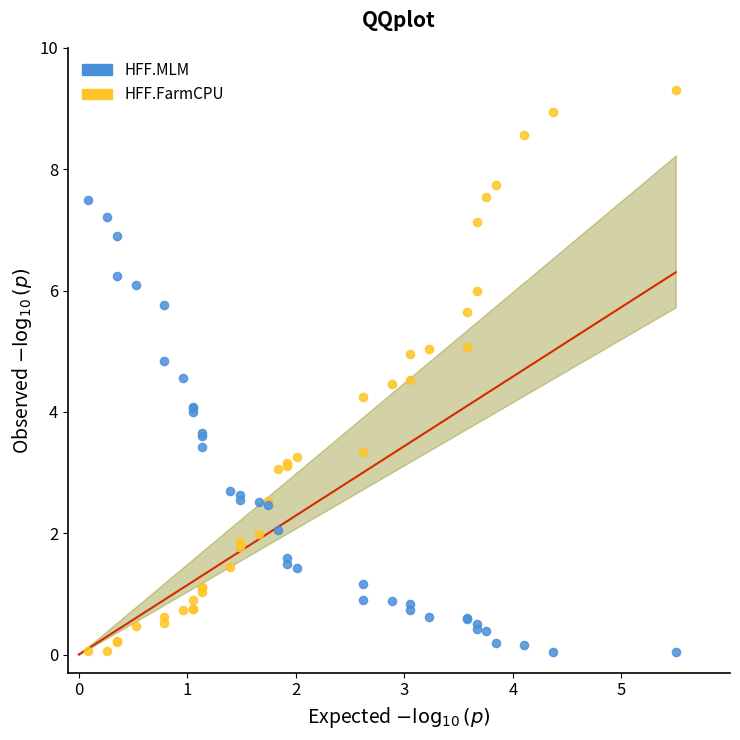

Which series has the largest Y range (max minus min)?

HFF.FarmCPU